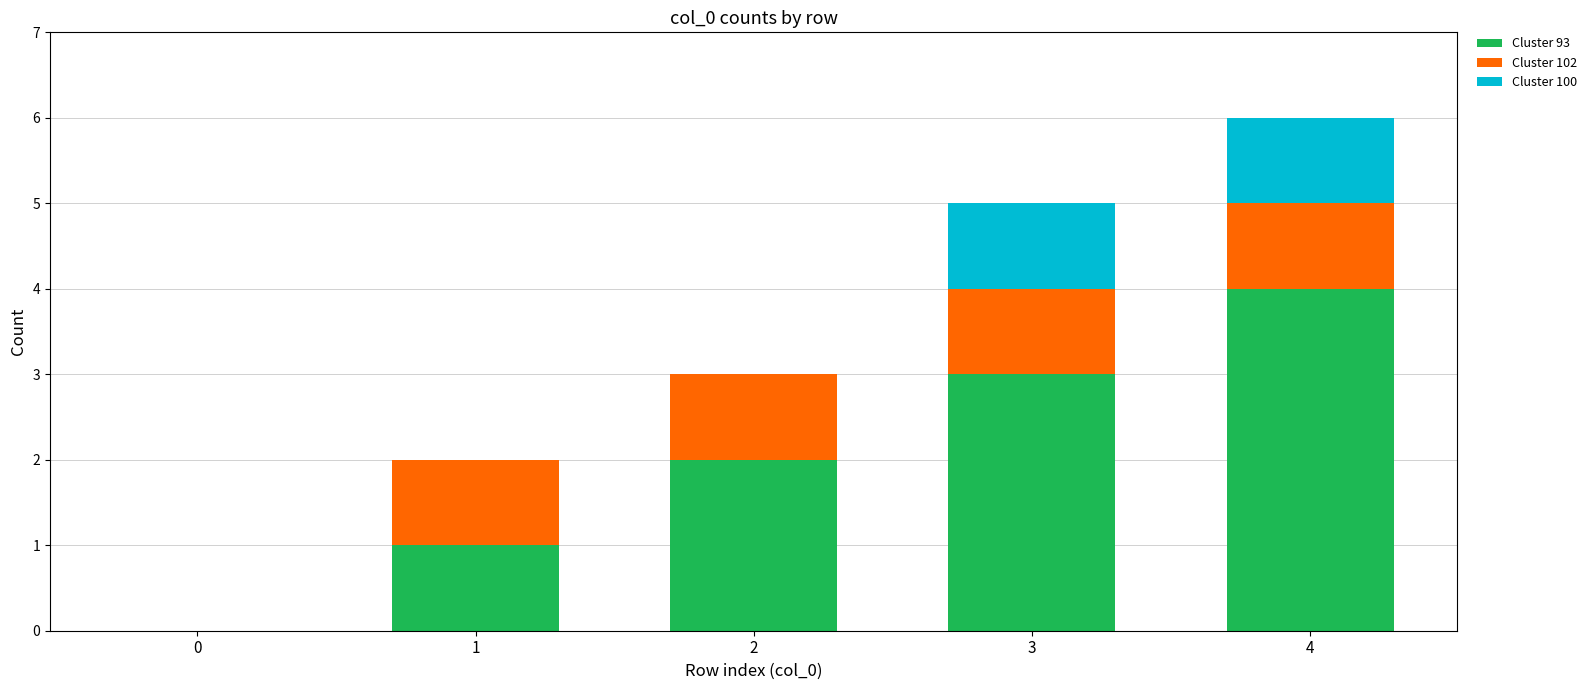

At which category is the sum across all series the highest?

4